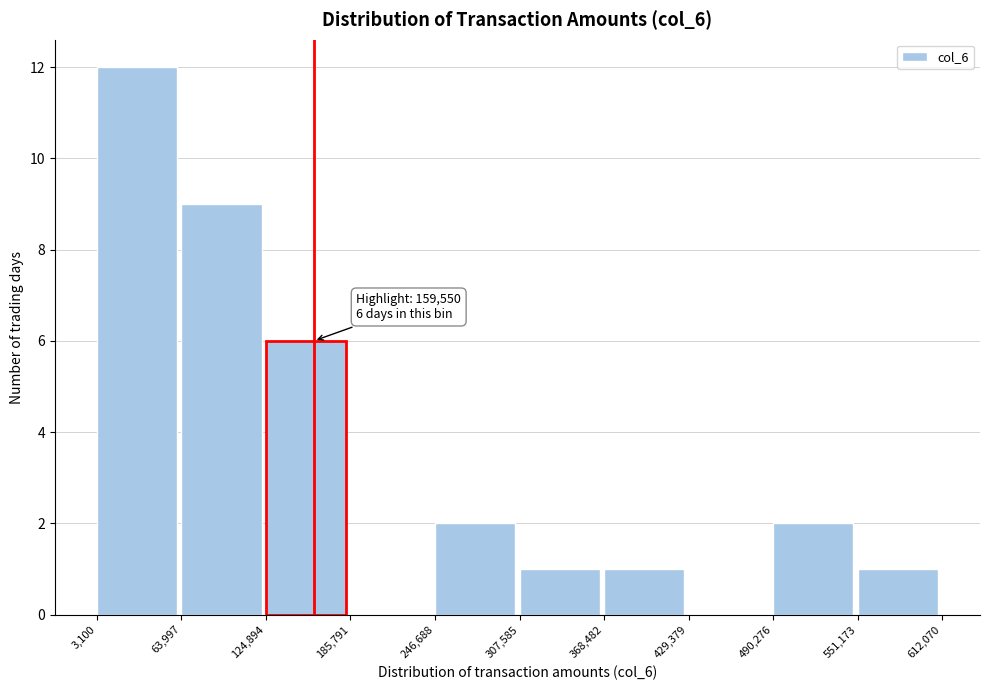

Over which range of the x-axis is the bar tallest?

3,100 to 63,997